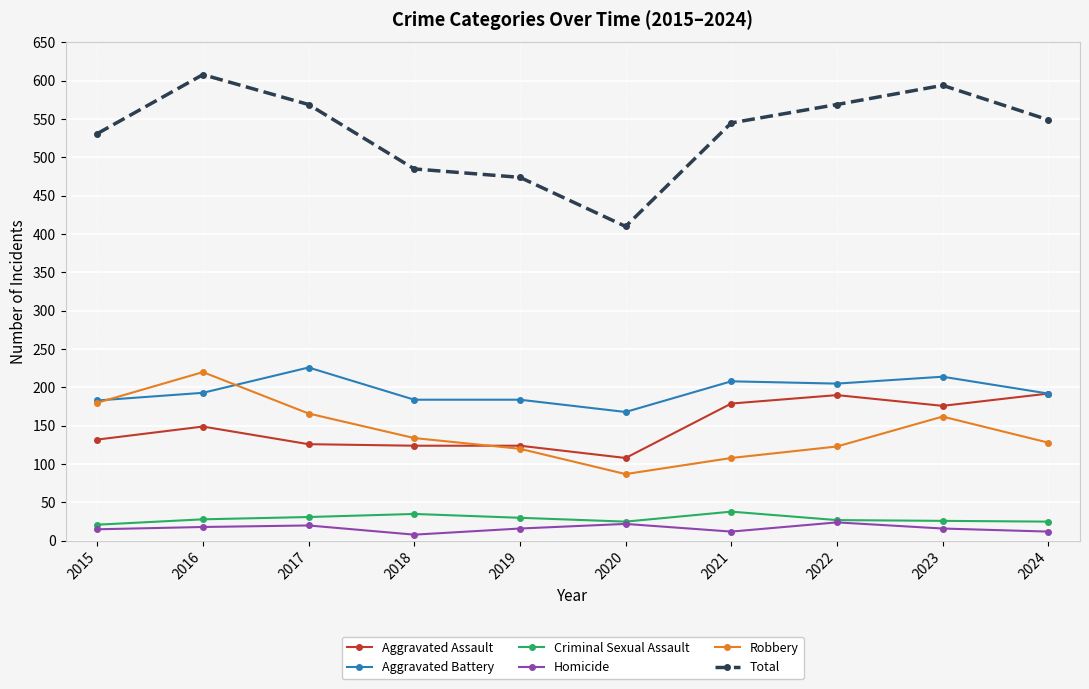

Rank the series by their maximum value, from lowest to highest.

Homicide, Criminal Sexual Assault, Aggravated Assault, Robbery, Aggravated Battery, Total